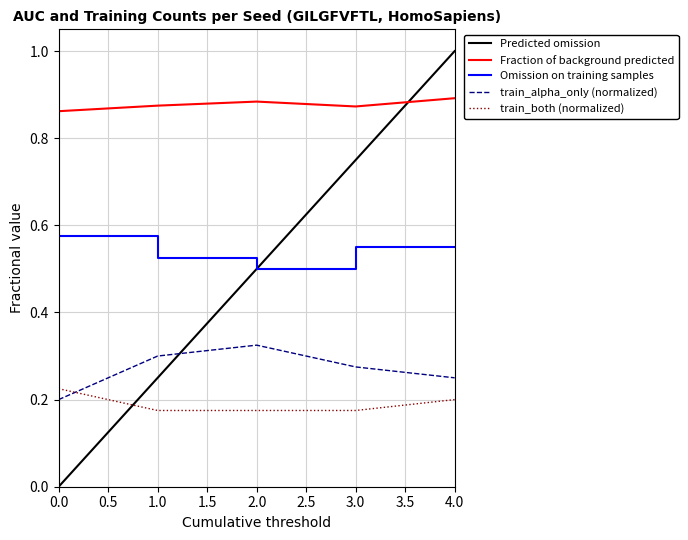

True or false: train_alpha_only has more than 2 interior local peaks.

False